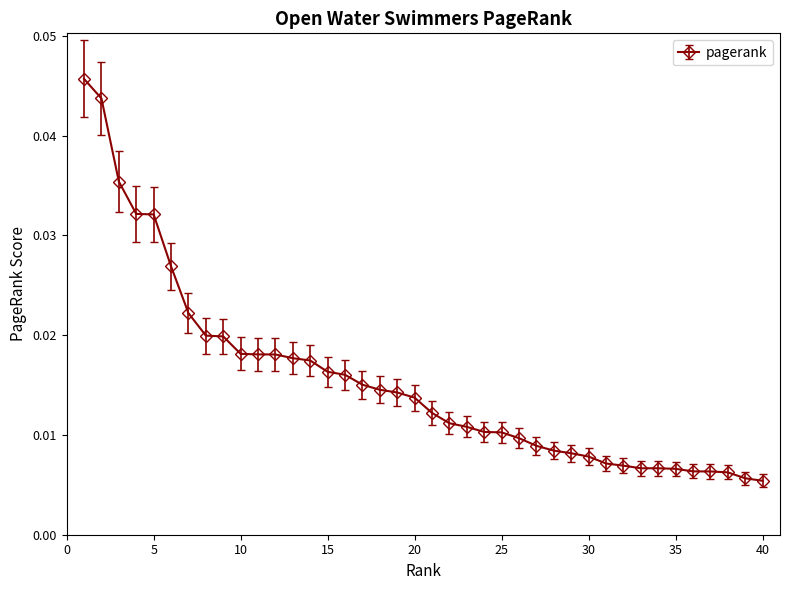

How many values are between 0 and 1?

40